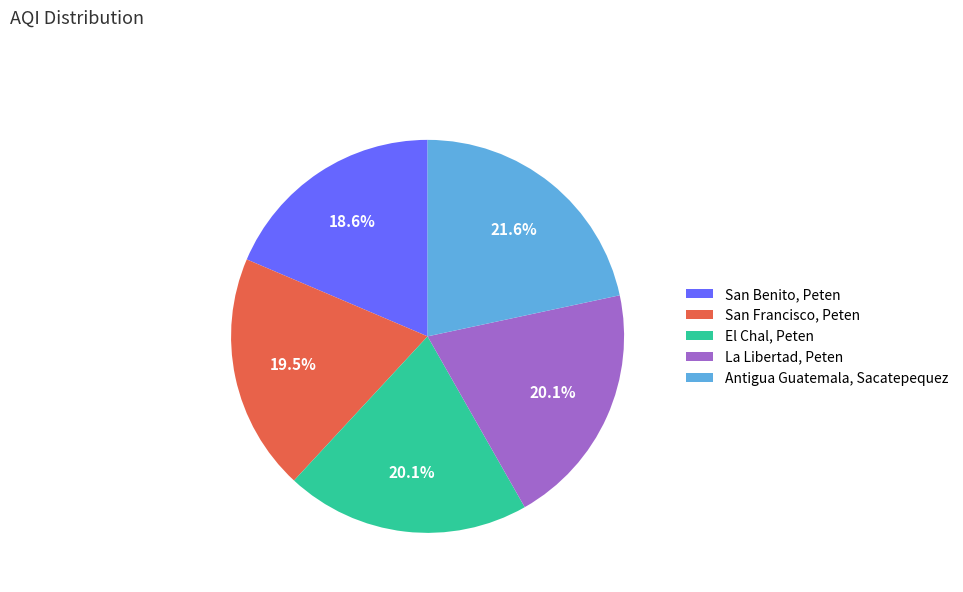

What is the smallest slice in the pie chart?

San Benito, Peten